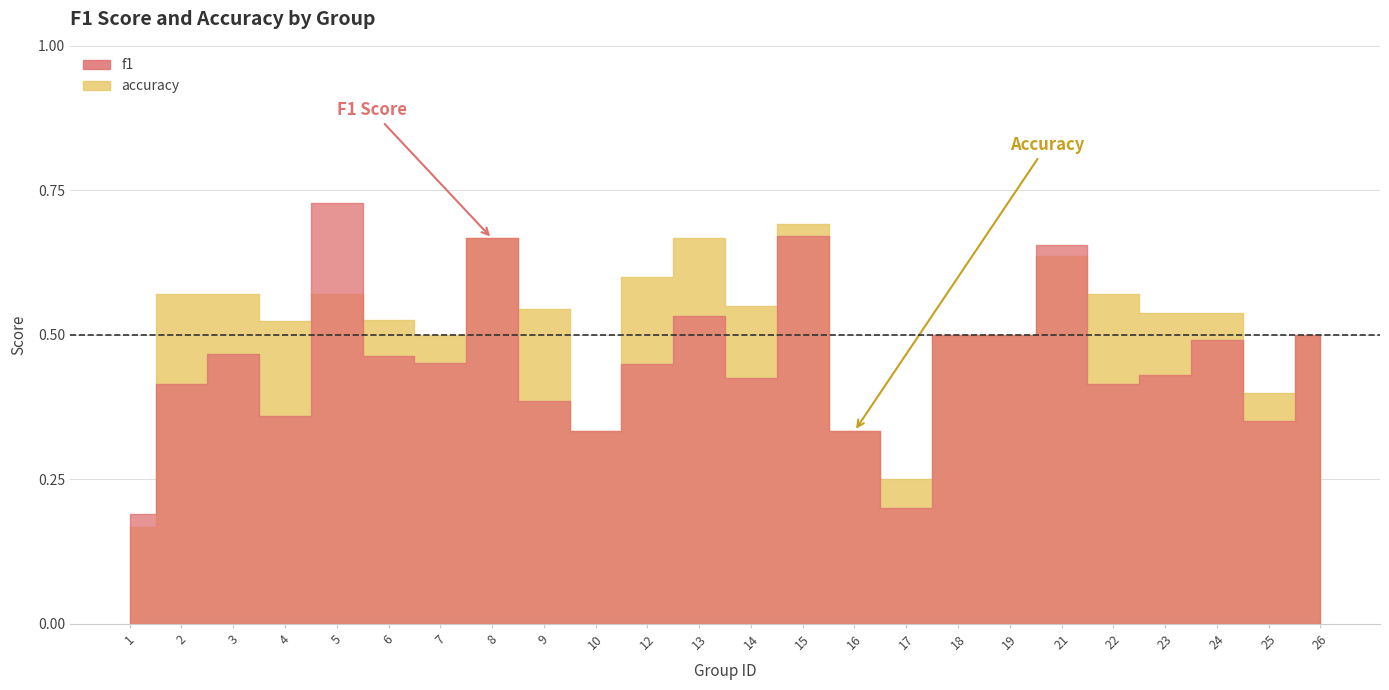

What is the approximate value of accuracy at 26?

0.5